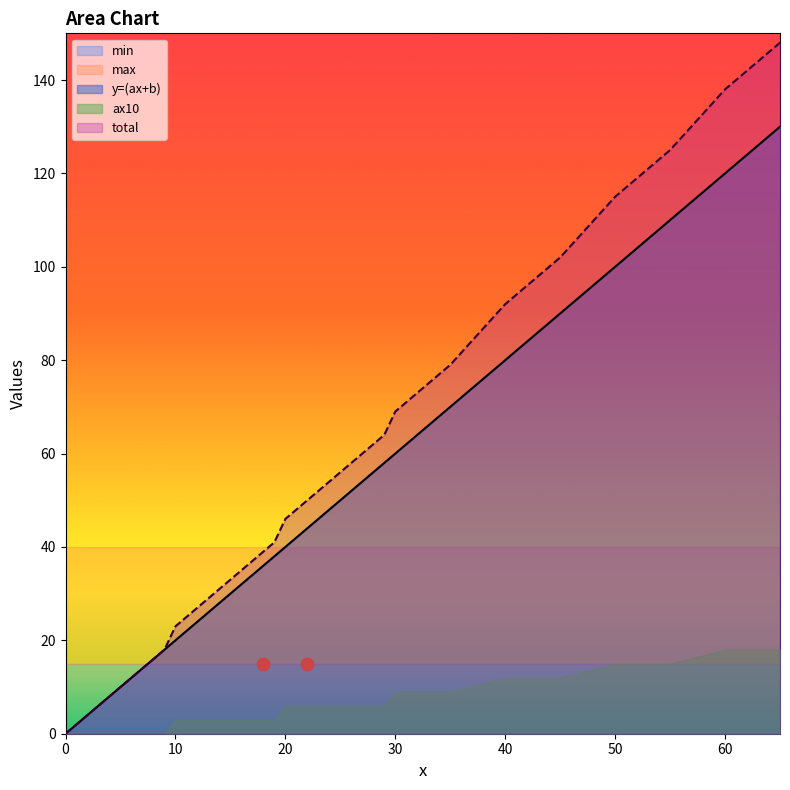

What is the total value across all series at 5?

75